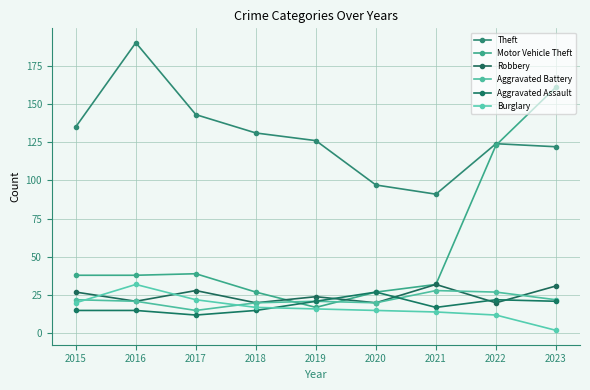

What is the value of the Aggravated Battery point at the 3rd from the left?

15